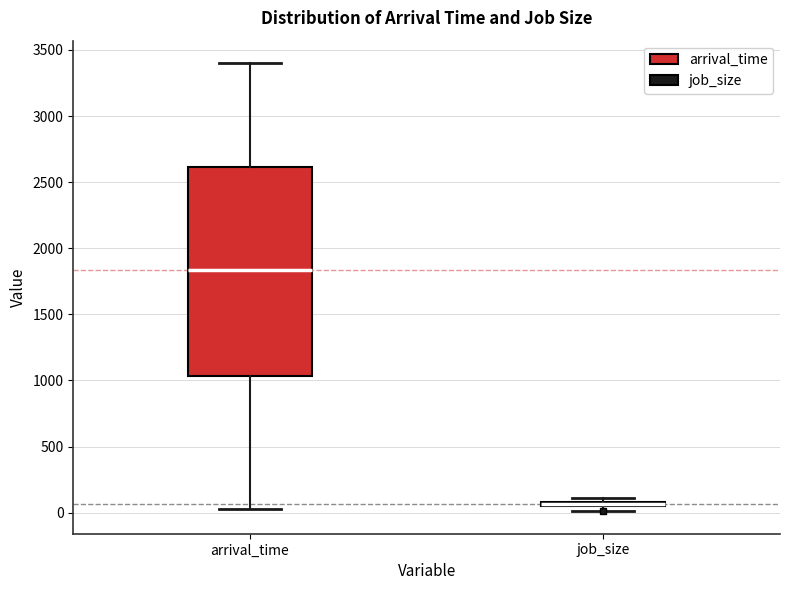

Where is the upper edge of the box for job_size on the y-axis? The values are not printed on the chart, so give them approximately, as read against the axis.

100